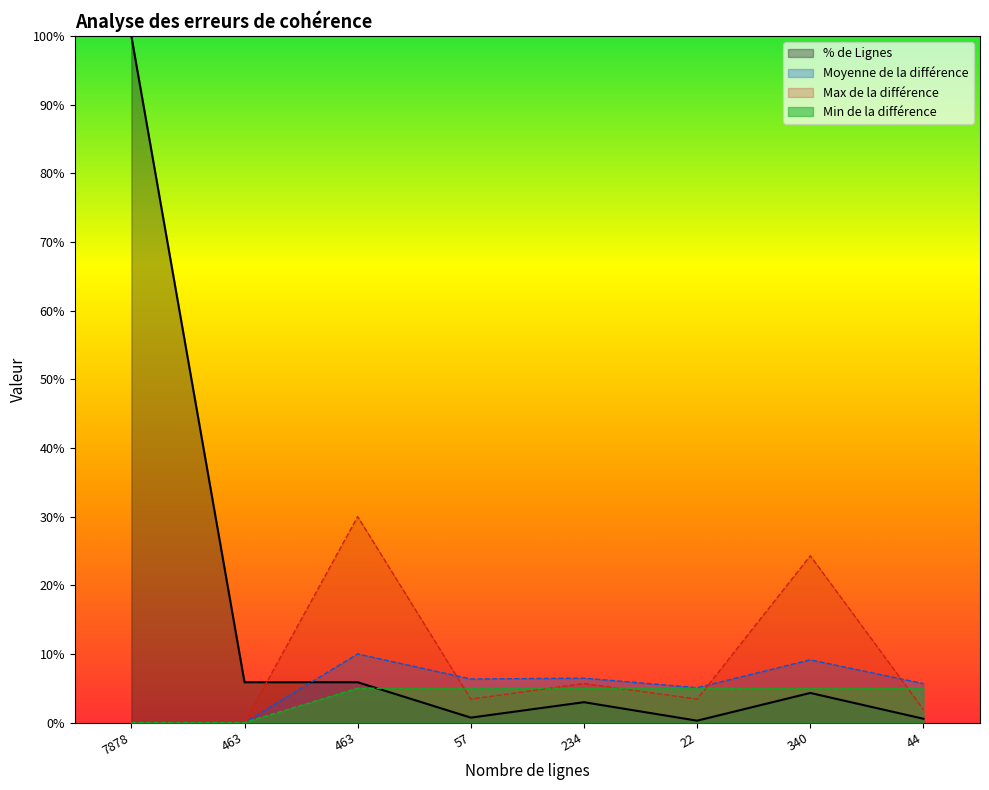

How many lines are shown in the chart?

4